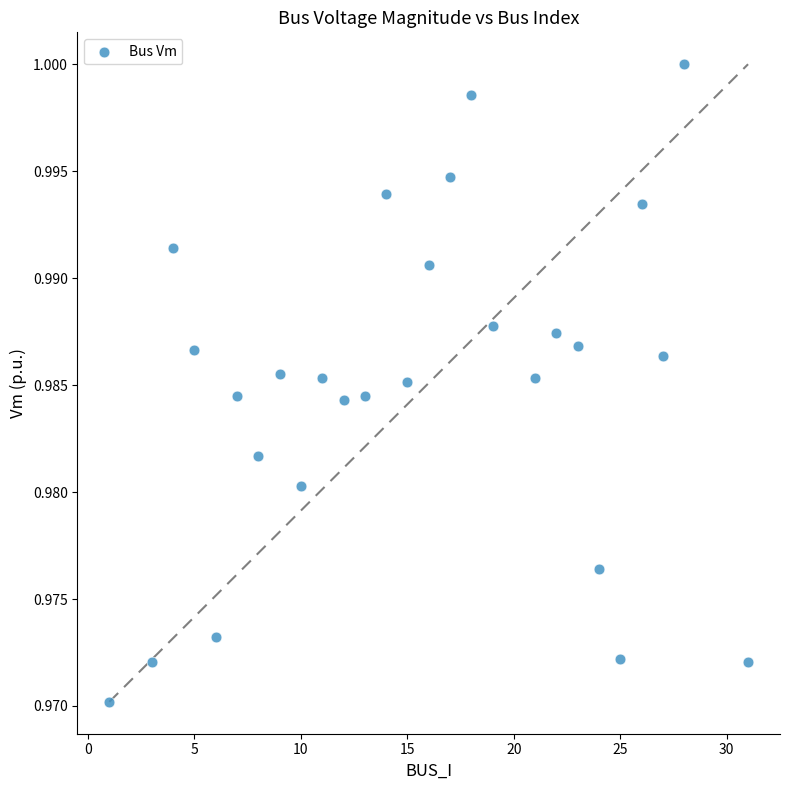

What is the range of X values (max minus min)?

30.0